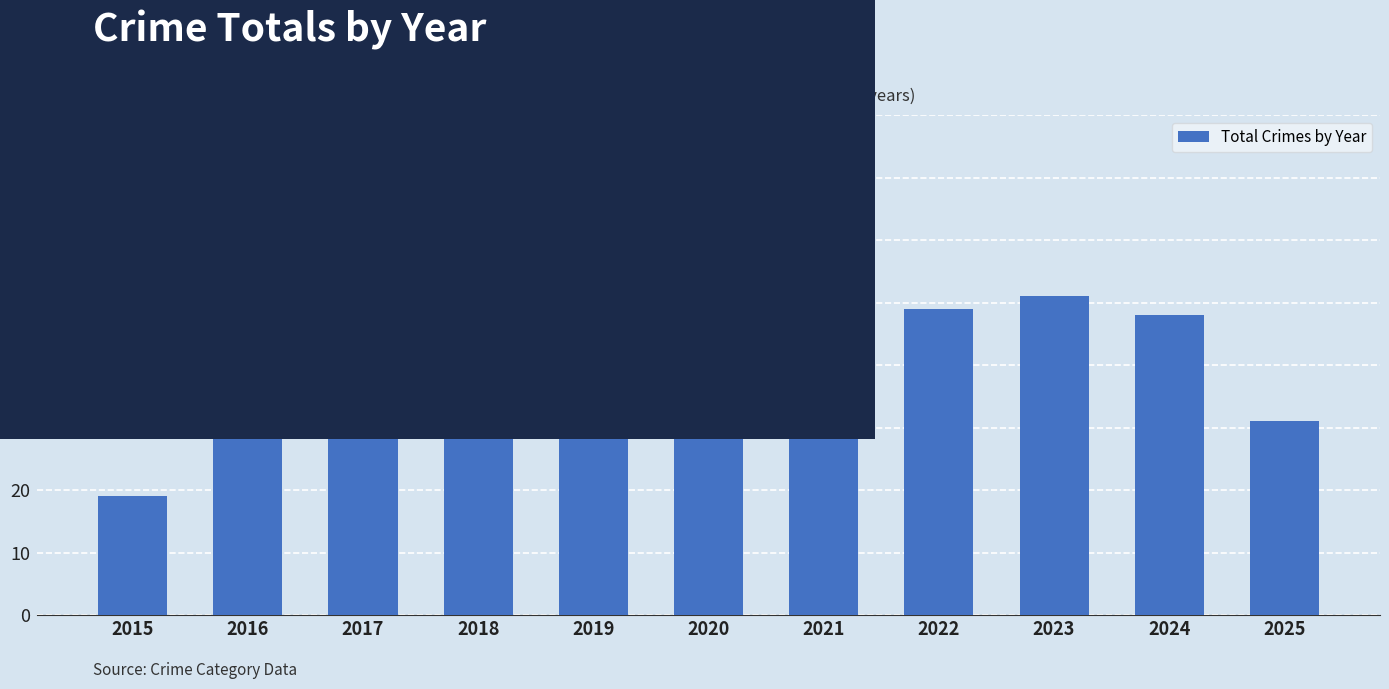

How many bars are there in total?

11